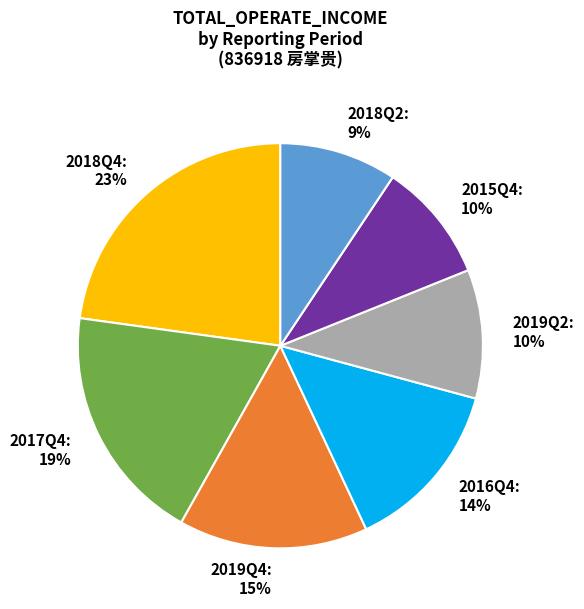

To the nearest percent, what portion does 2019Q4 represent?

15%